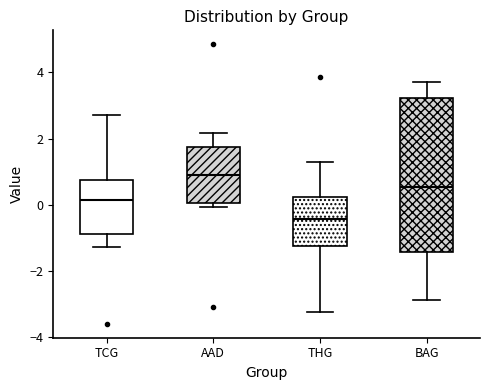

Reading left to right, transcribe this box plot: for each box, give where its median line is, the range the box spans, and where its two whiskers end, as read against the y-axis. The values are not printed on the chart, so give them approximately, as read against the axis.

TCG: median 0.2, box -0.8 to 0.8, whiskers -1.2 to 2.8
AAD: median 1.0, box 0.0 to 1.8, whiskers 0.0 (just below the box's lower edge) to 2.2
THG: median -0.4, box -1.2 to 0.2, whiskers -3.2 to 1.2
BAG: median 0.6, box -1.4 to 3.2, whiskers -2.8 to 3.8